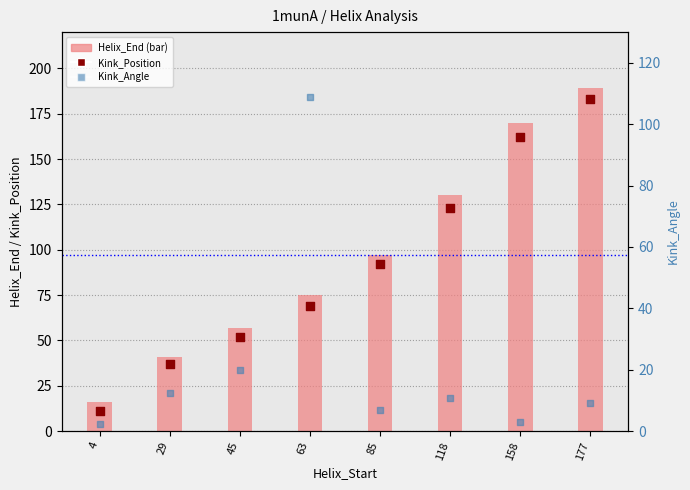

At which category is the sum across all series the highest?

177